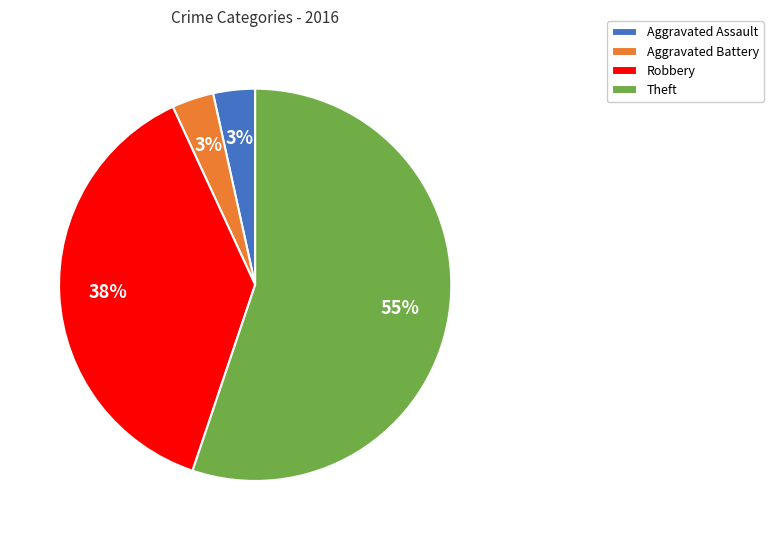

To the nearest percent, what is the combined percentage of Aggravated Battery and Robbery?

41%